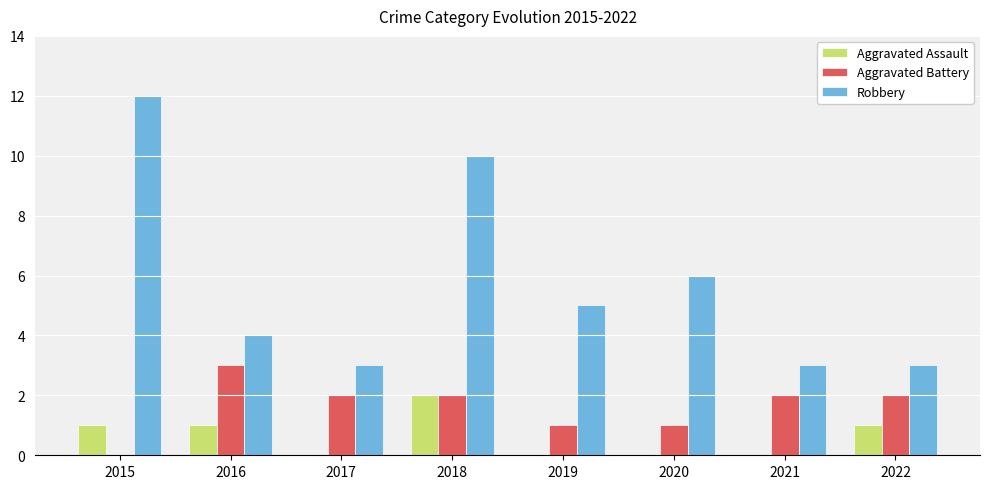

Are the bars grouped side by side (vs. stacked)?

Yes